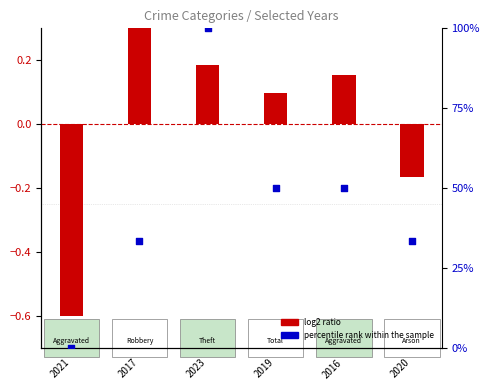

What are all the series names shown in the legend?

log2 ratio, percentile rank within the sample